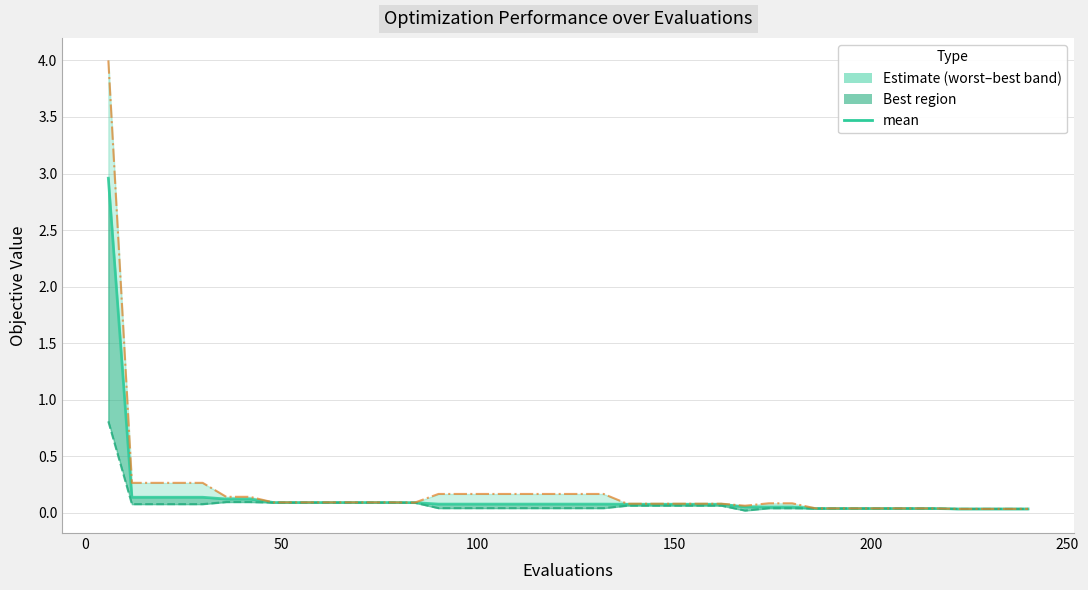

What is the value of the 14th point from the left?

0.1